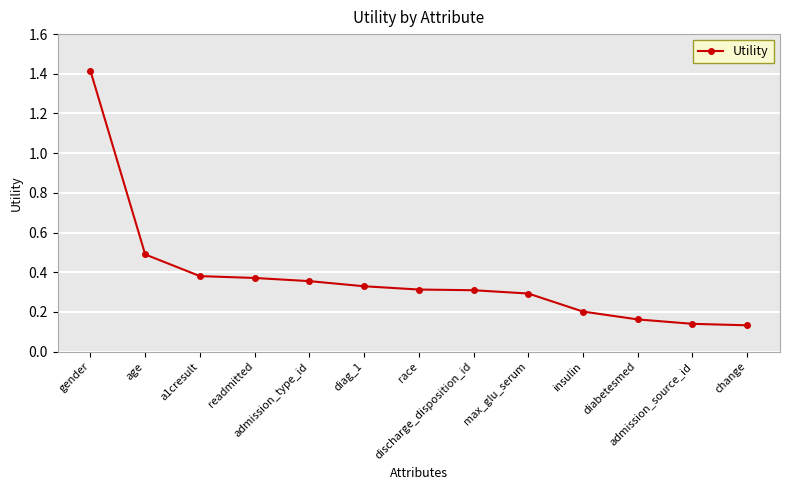

The value at insulin is 0.1. True or false?

False